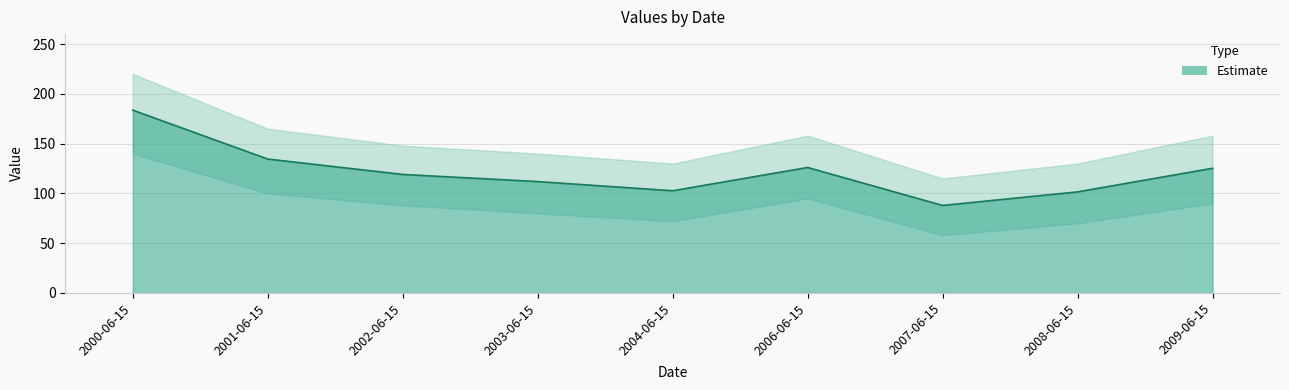

The value at 2000-06-15 is 183.6. True or false?

True